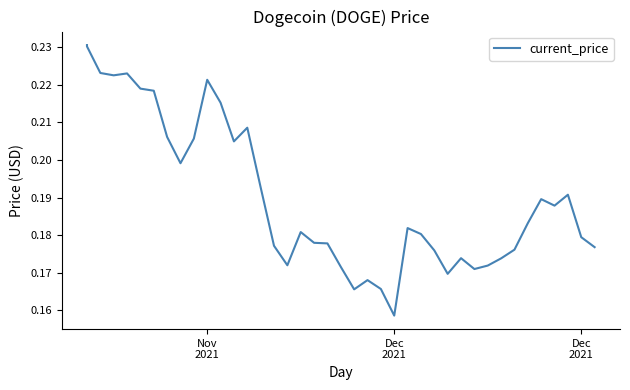

Does the chart have visible grid lines?

No